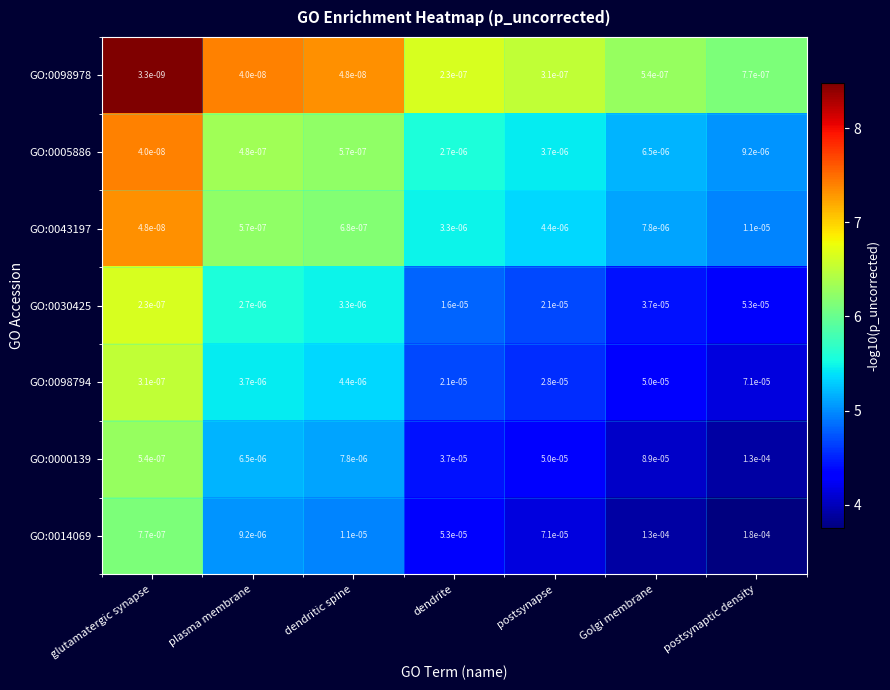

Which category has the highest value in the GO:0005886 series?

postsynaptic density